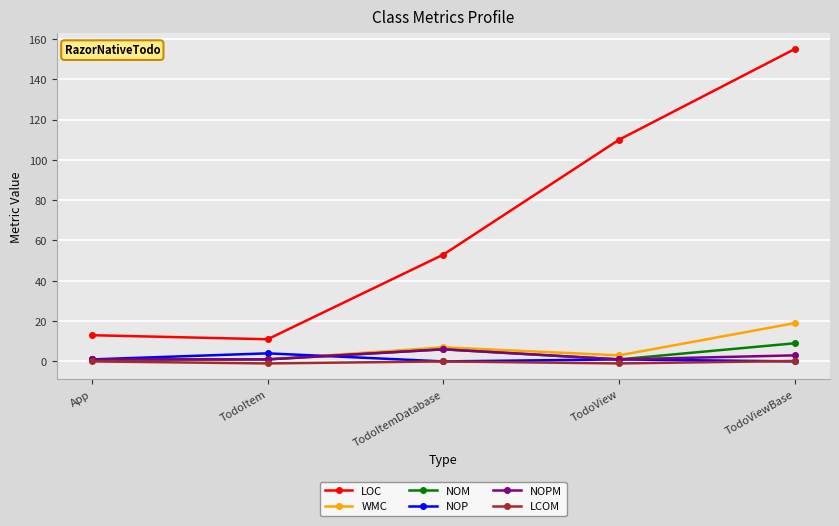

List the series in order of their peak value, lowest first.

LCOM, NOP, NOPM, NOM, WMC, LOC